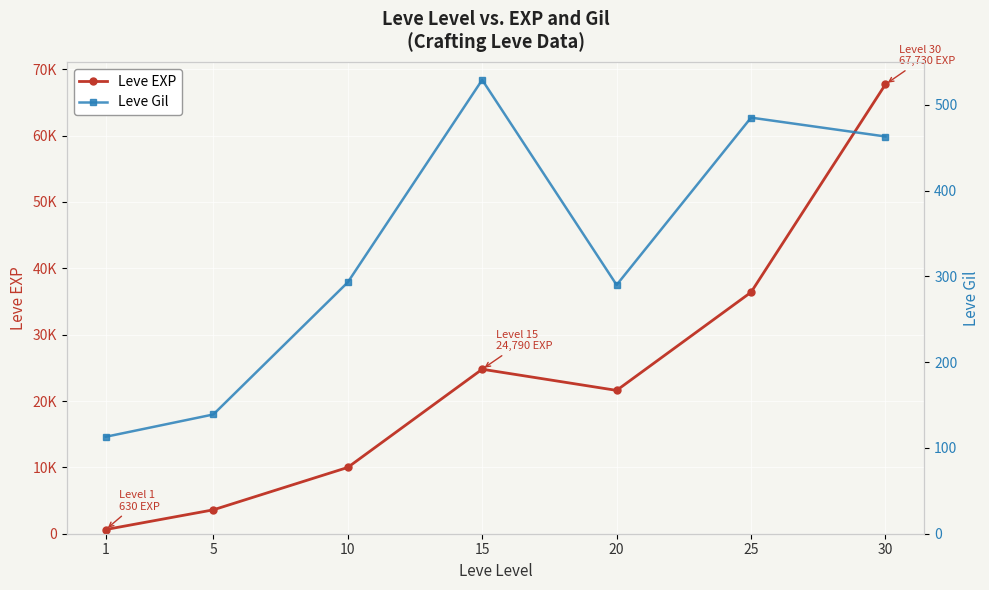

Reading left to right, list all the values displayed in this chart.

Leve EXP: 1=630	5=3600	10=9990	15=24790	20=21600	25=36390	30=67730
Leve Gil: 1=113	5=139	10=293	15=529	20=290	25=485	30=463